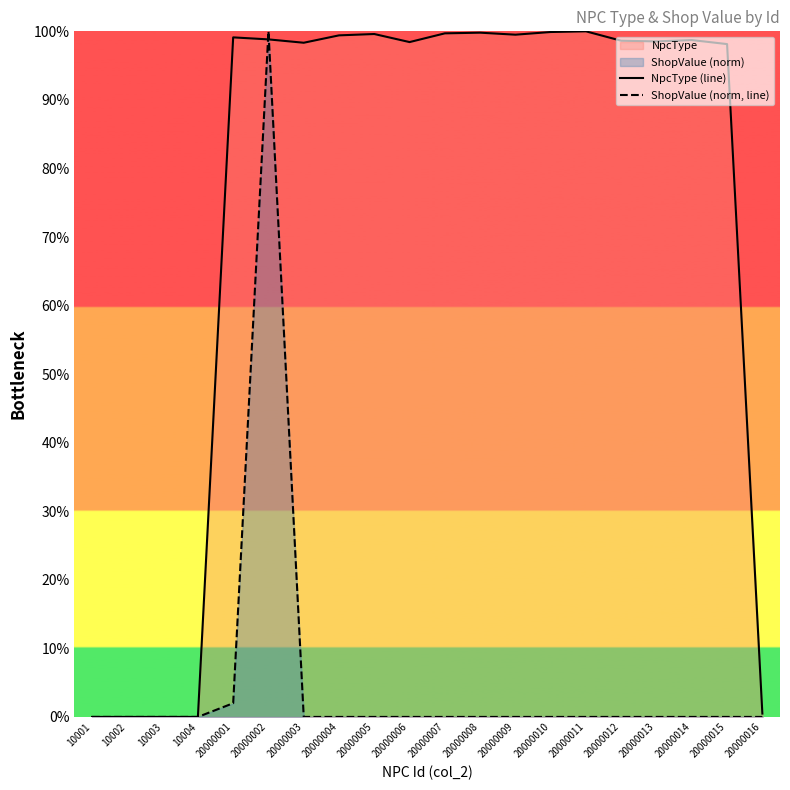

How many categories are shown in the chart?

20